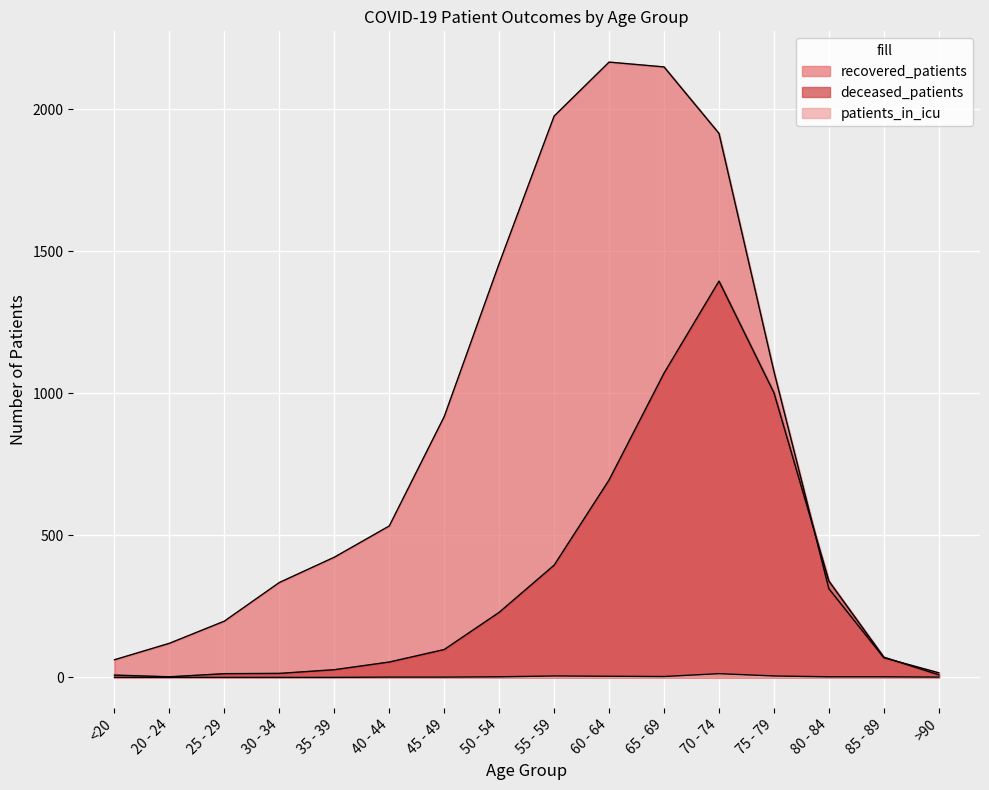

Read the deceased_patients value at 70 - 74, to the nearest 100.

1400